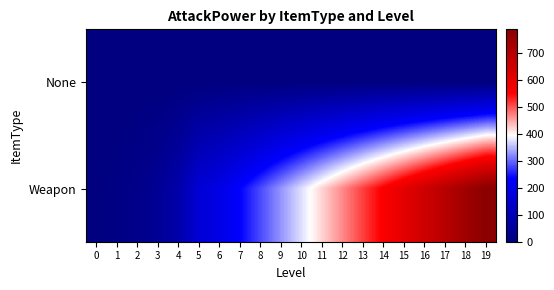

Reading right to left, list all the values displayed in this chart.

None: 19=0	18=0	17=0	16=0	15=0	14=0	13=0	12=0	11=0	10=0	9=0	8=0	7=0	6=0	5=0	4=0	3=0	2=0	1=0	0=0
Weapon: 19=788	18=742	17=696	16=650	15=604	14=558	13=512	12=466	11=420	10=374	9=328	8=282	7=236	6=190	5=160	4=80	3=40	2=20	1=10	0=5